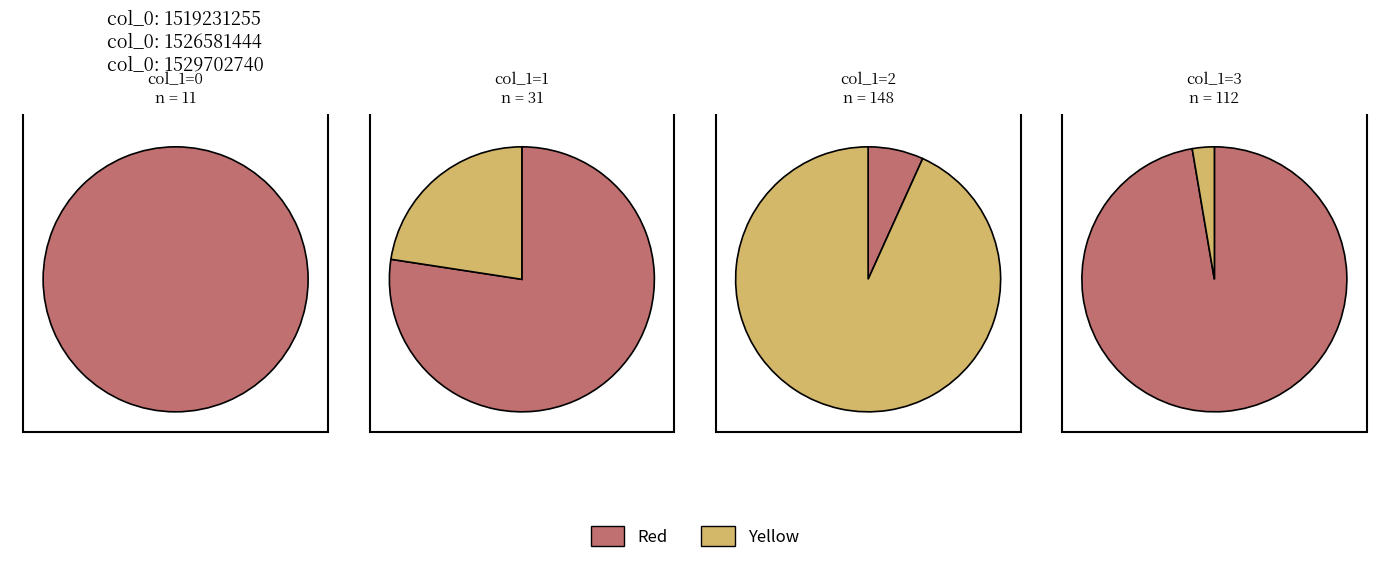

To the nearest percent, what is the average slice percentage?

25%